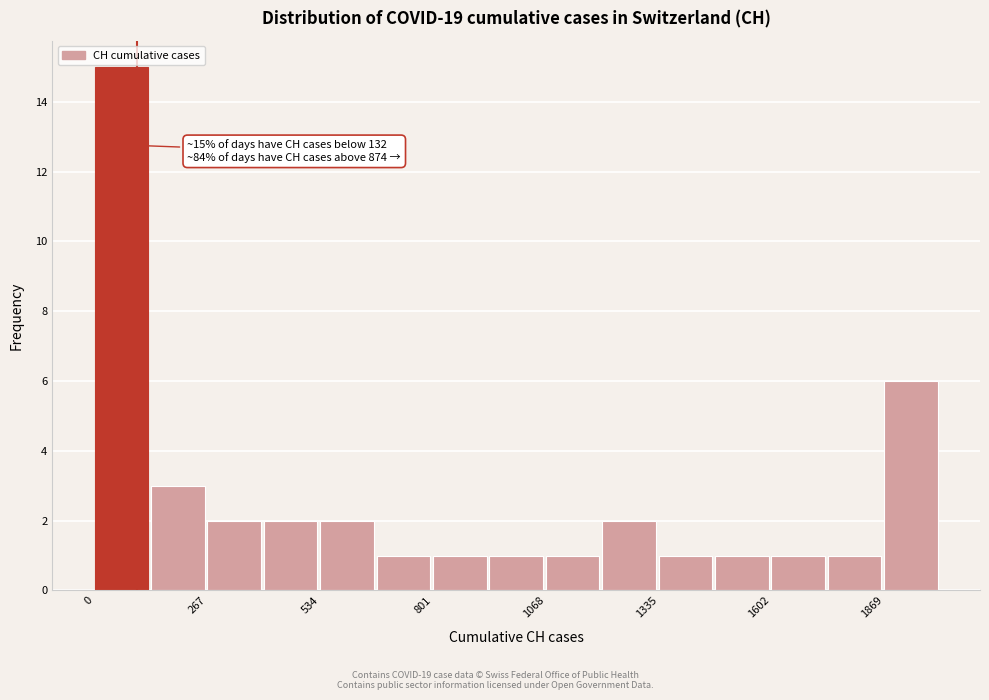

Read against the x-axis, roughly where is the centre of the tallest bar?

50